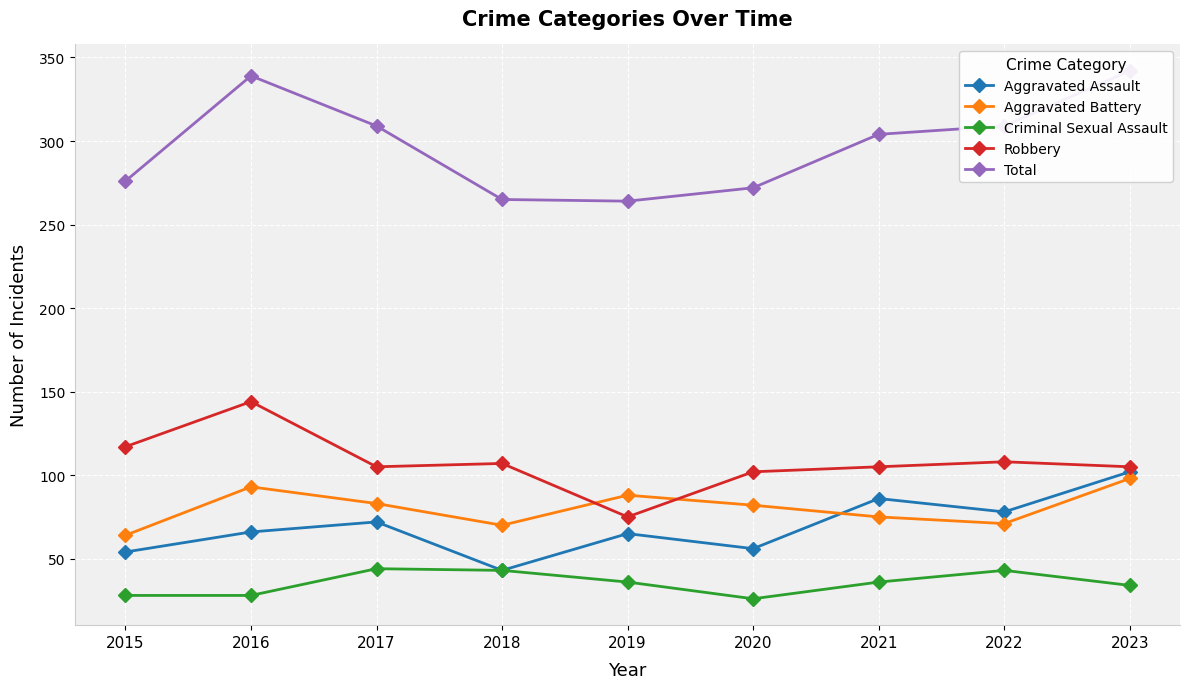

How many series are shown in this chart?

5